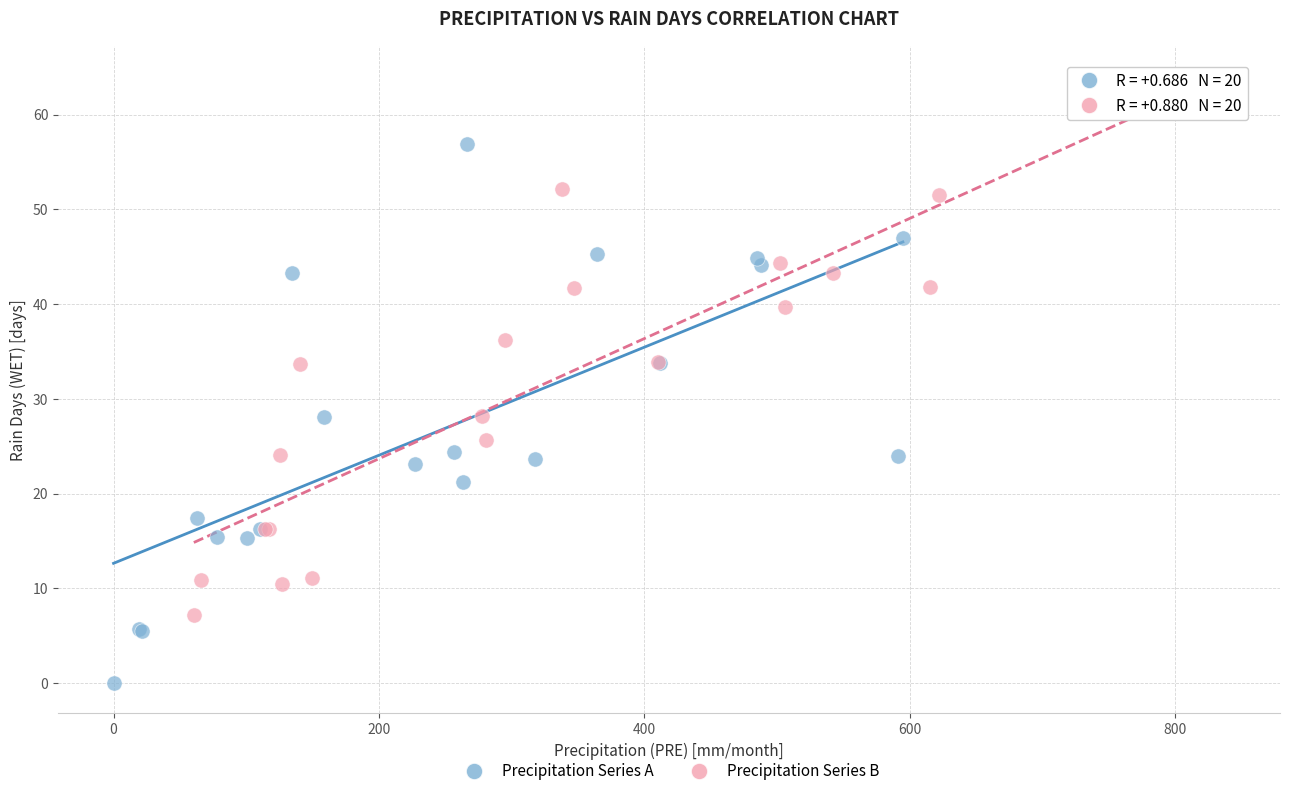

Which series has the widest spread of Y values?

Precipitation Series A